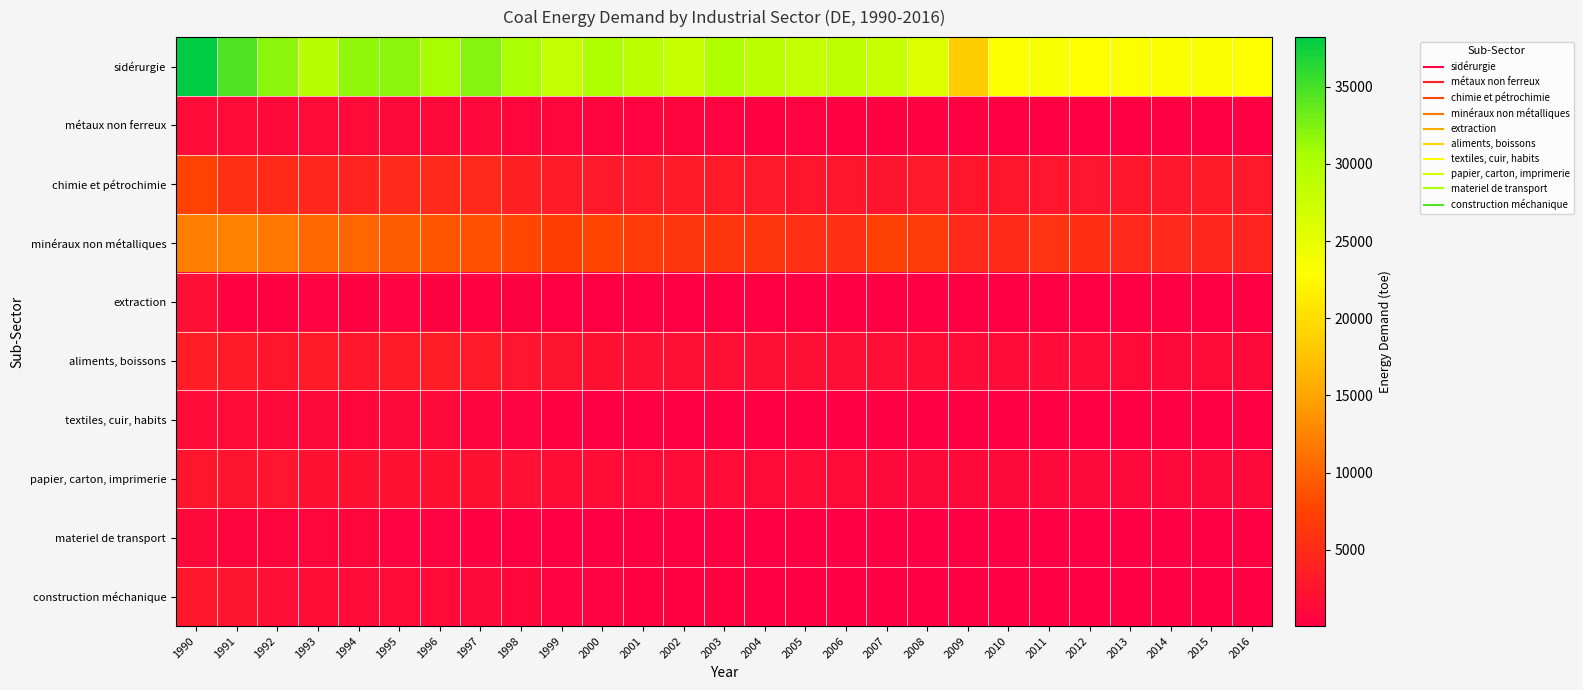

What is the maximum value shown in the chart?

38212.2